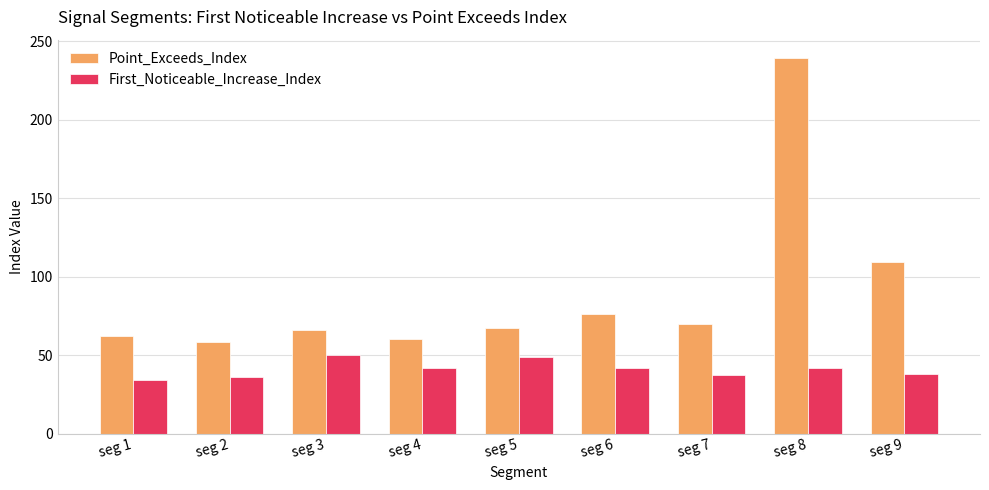

Is the value of First_Noticeable_Increase_Index at seg 3 greater than the value of Point_Exceeds_Index at seg 9?

No